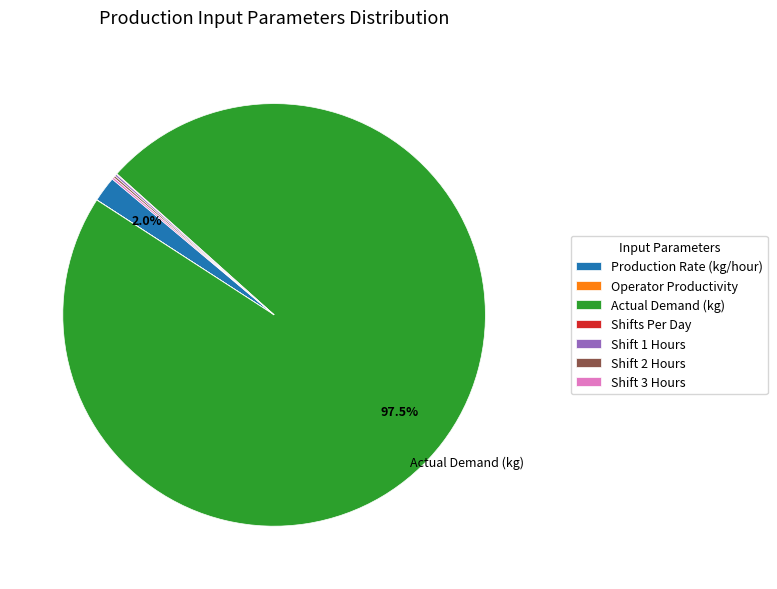

Which category accounts for the majority?

Actual Demand (kg)